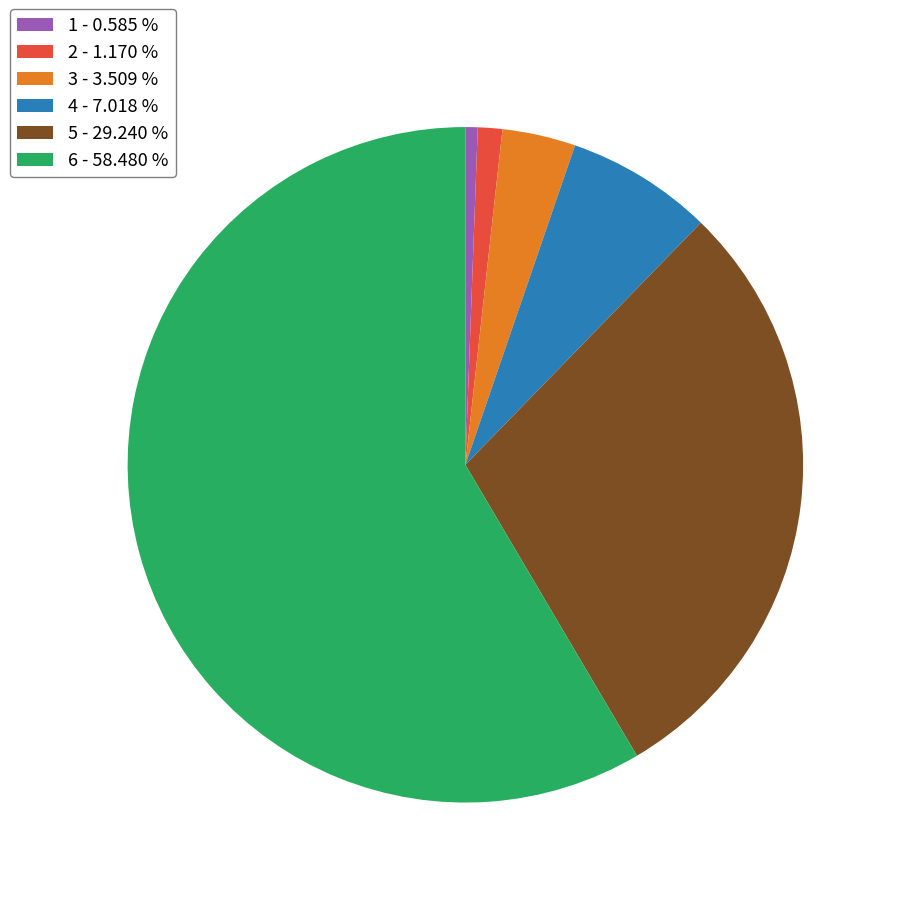

Which category has the biggest portion of the pie?

6